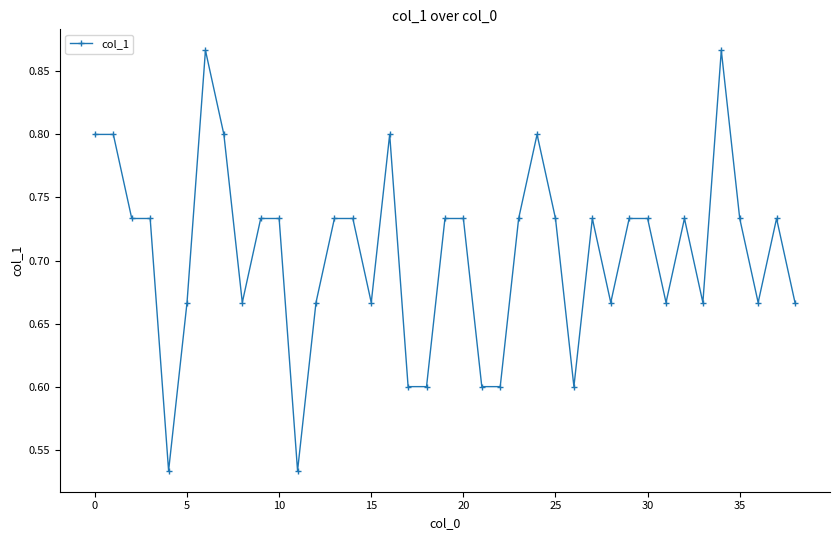

True or false: the data has more than 1 interior local peaks.

True